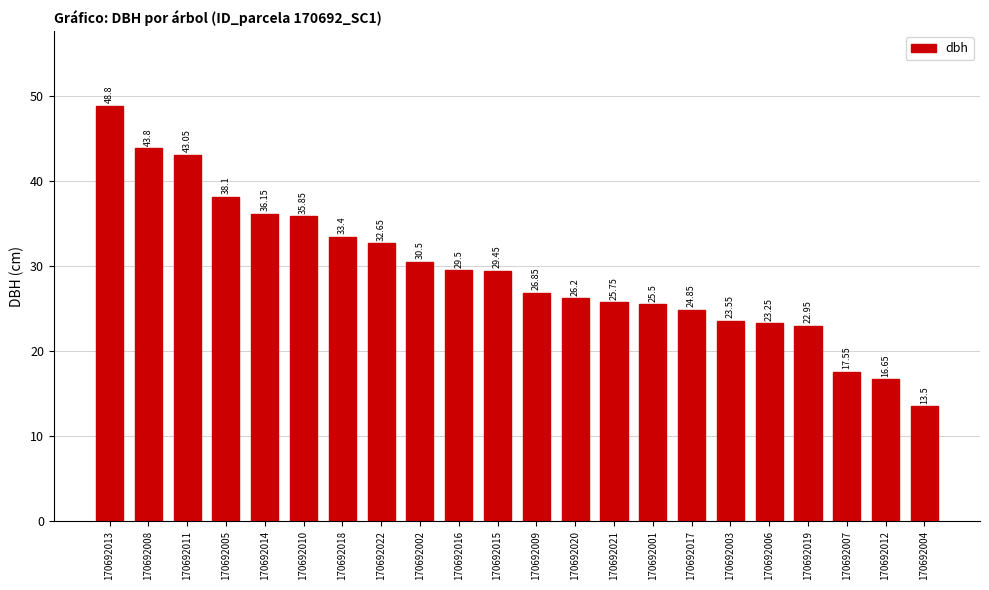

What is the difference between the values at 170692002 and 170692013?

18.3